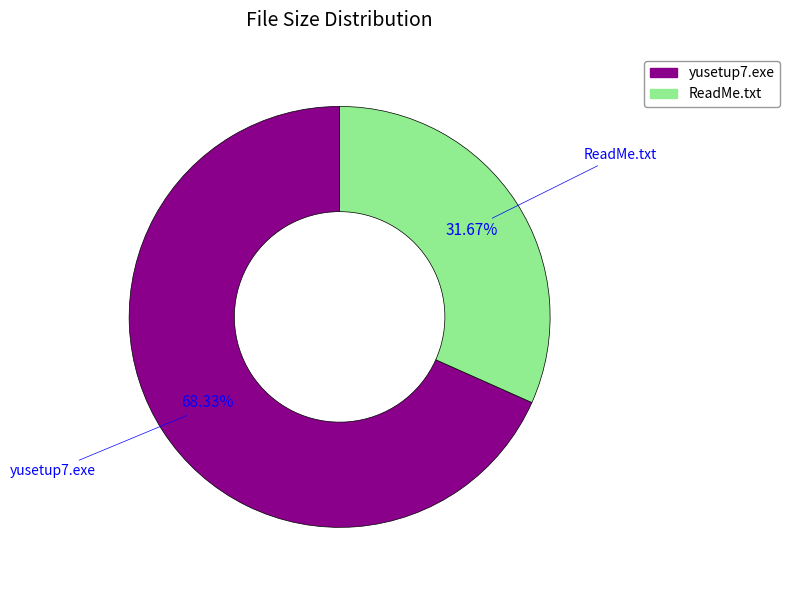

Approximately how many times larger is the value at ReadMe.txt compared to yusetup7.exe?

0.5